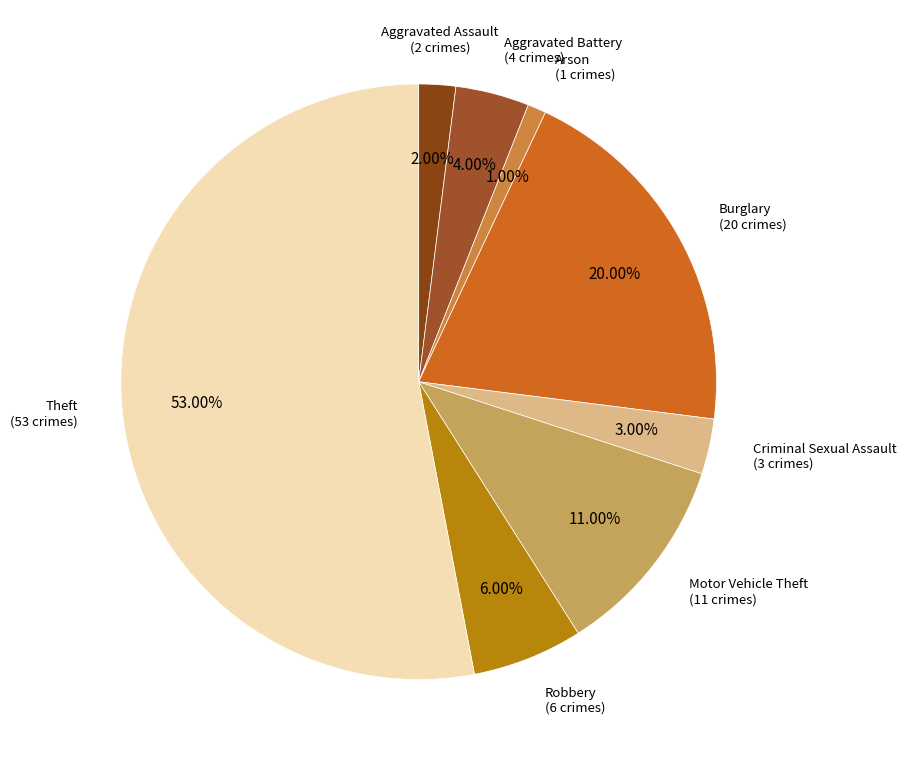

Does any single category account for the majority?

Yes